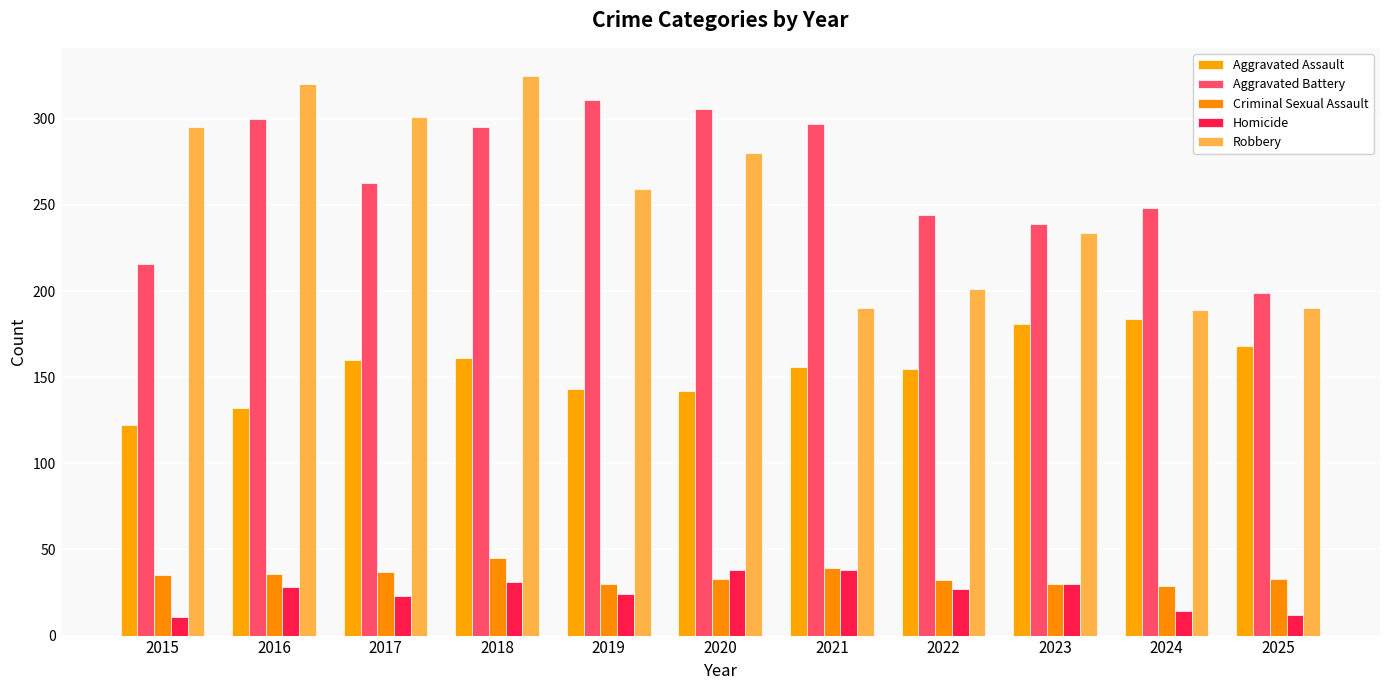

The Criminal Sexual Assault series shows 62 at 2016. True or false?

False